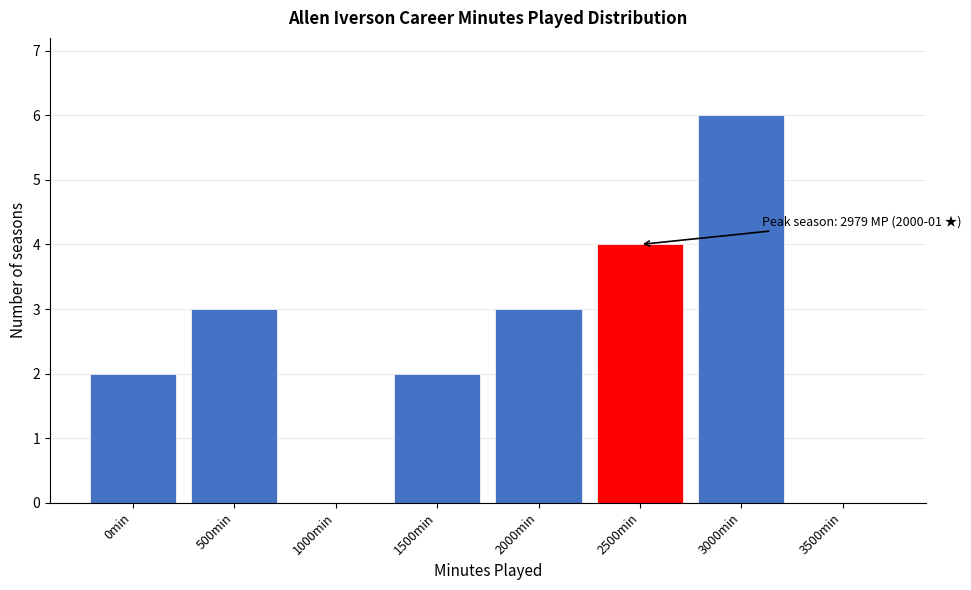

Reading left to right, list all the values displayed in this chart.

0min=2	500min=3	1000min=0	1500min=2	2000min=3	2500min=4	3000min=6	3500min=0